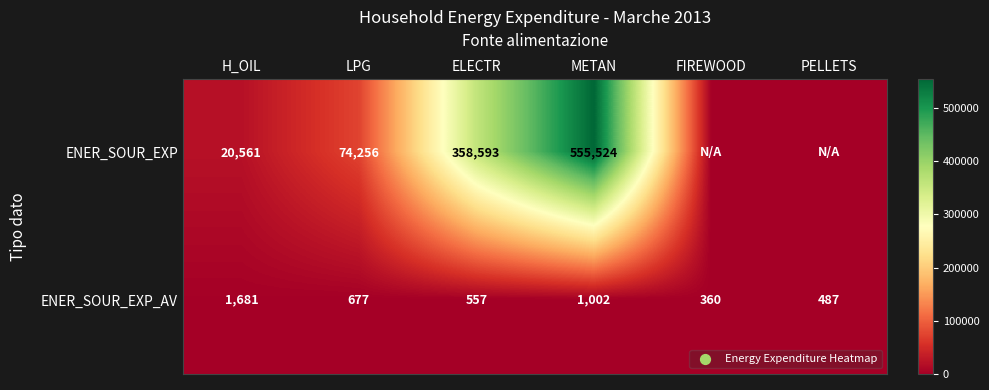

At how many categories does at least one series exceed 359034?

1